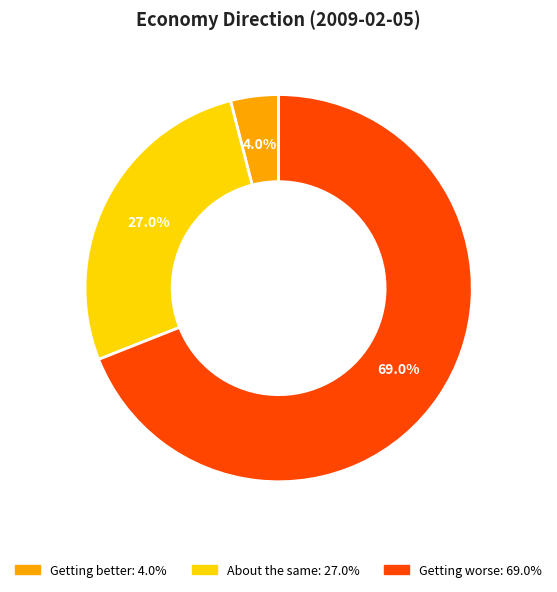

The Getting worse slice represents 76% of the pie. True or false?

False